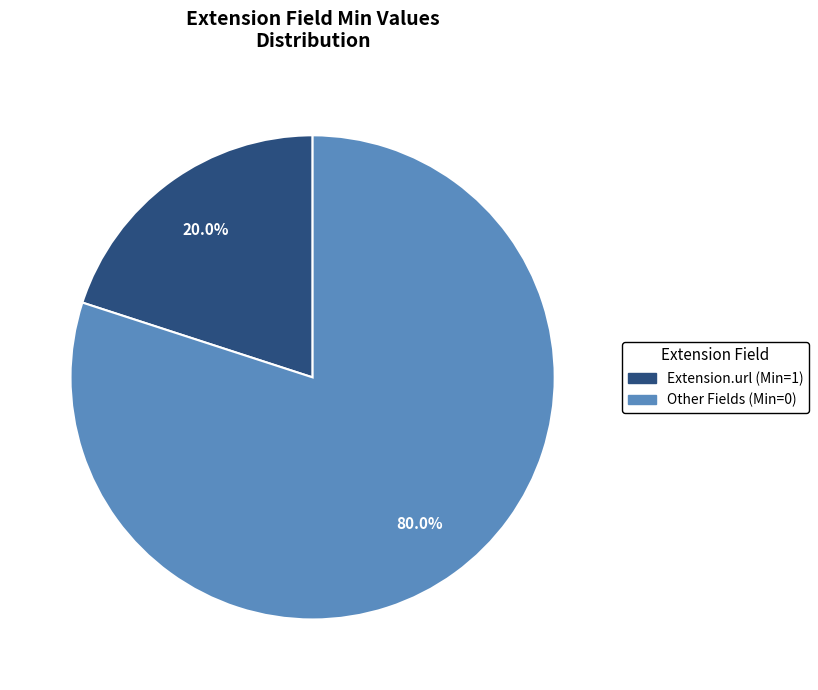

Does any single category account for the majority?

Yes